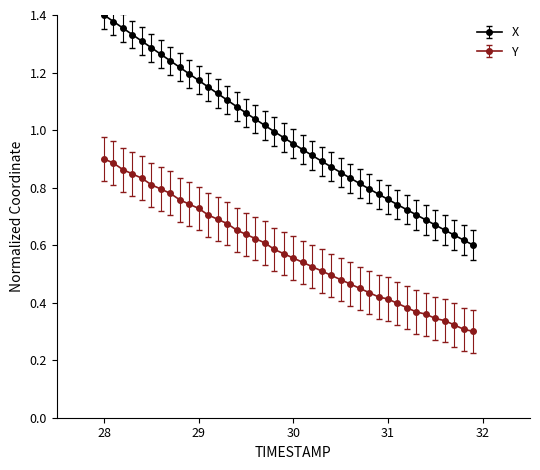

Which series has the widest spread of values?

X